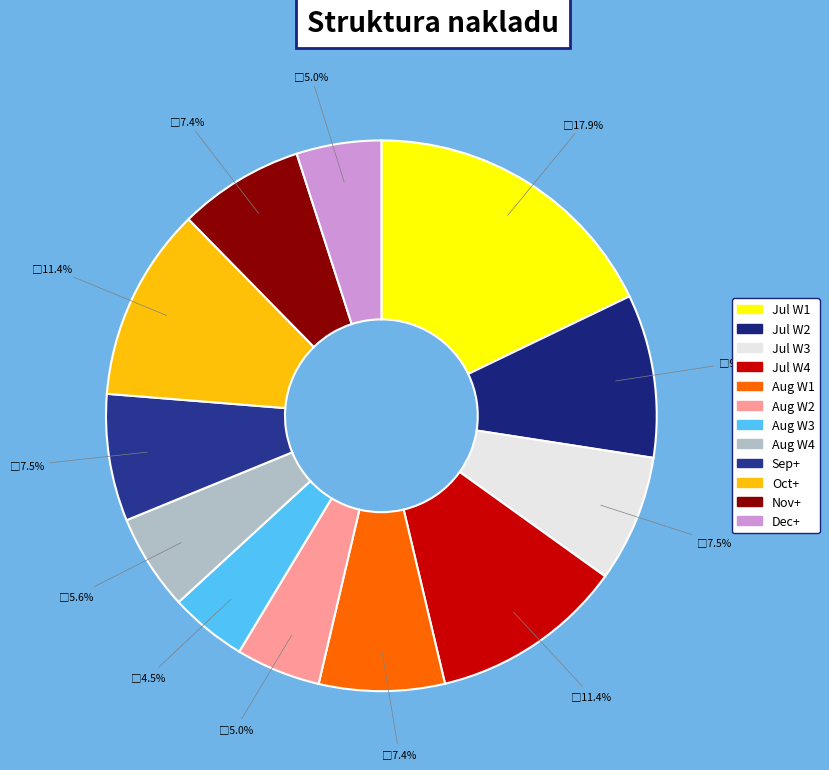

How many slices are in this pie chart?

12